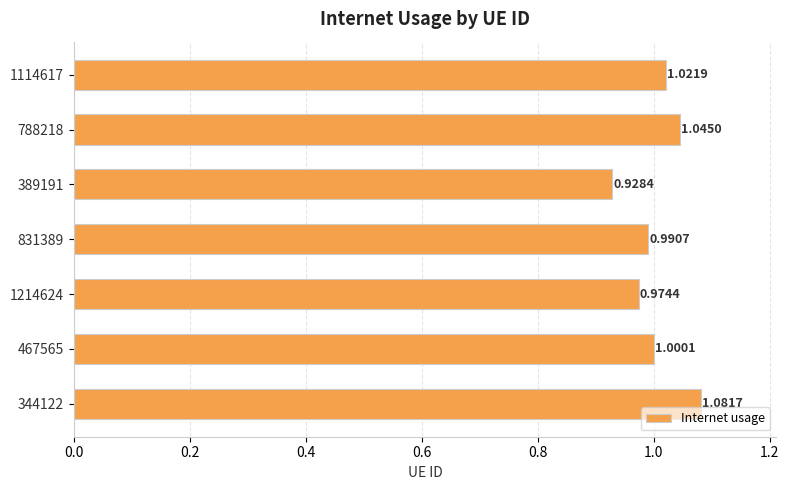

Between 389191 and 344122, which is larger?

344122